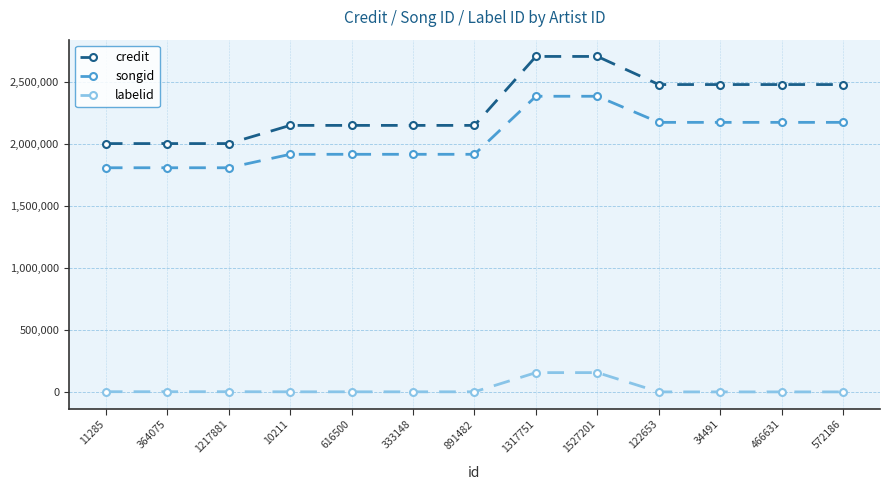

How many series are shown in this chart?

3